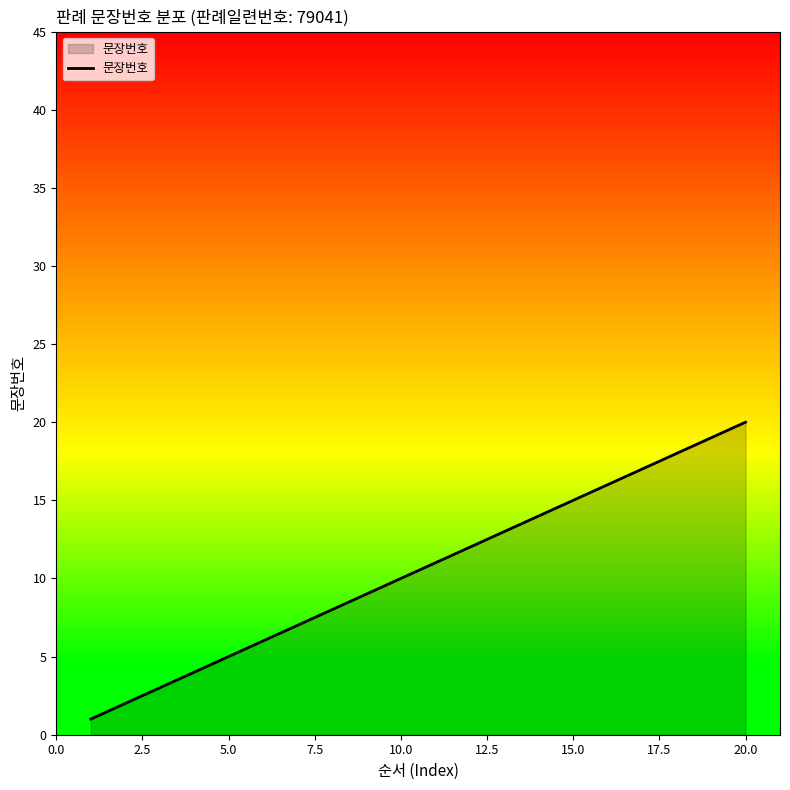

What is the greatest value displayed?

20